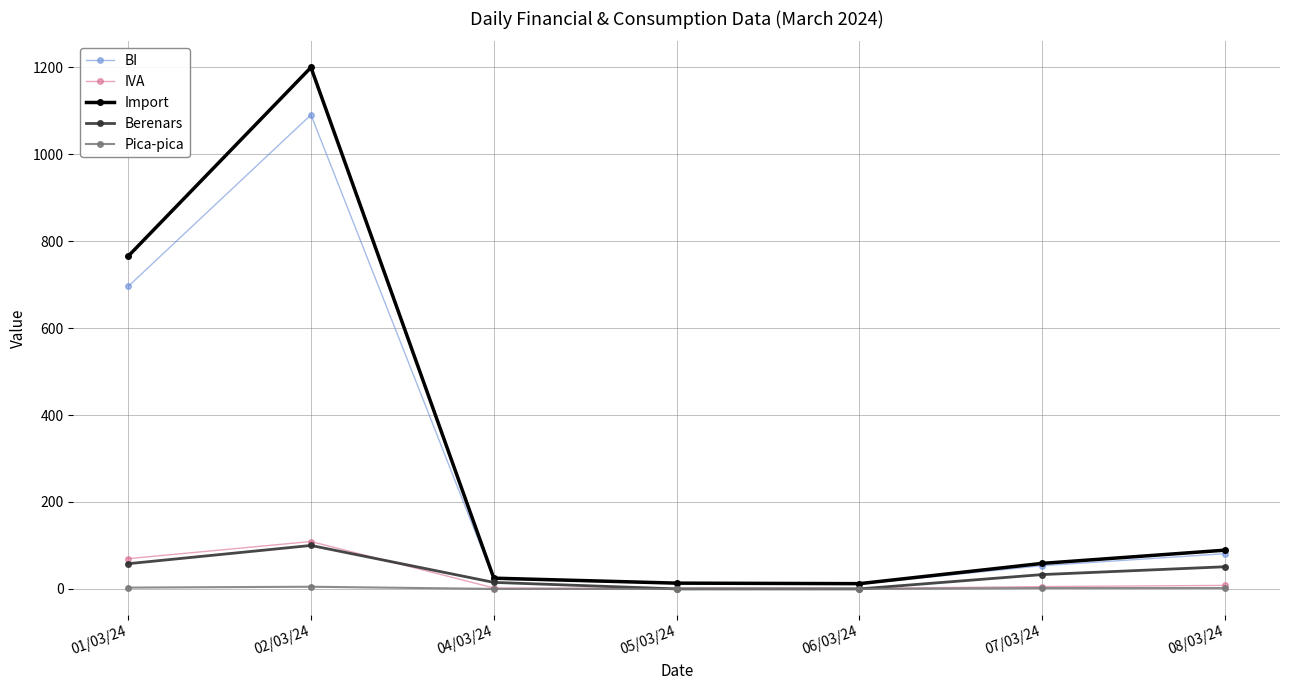

Which series has the largest total across all categories?

Import